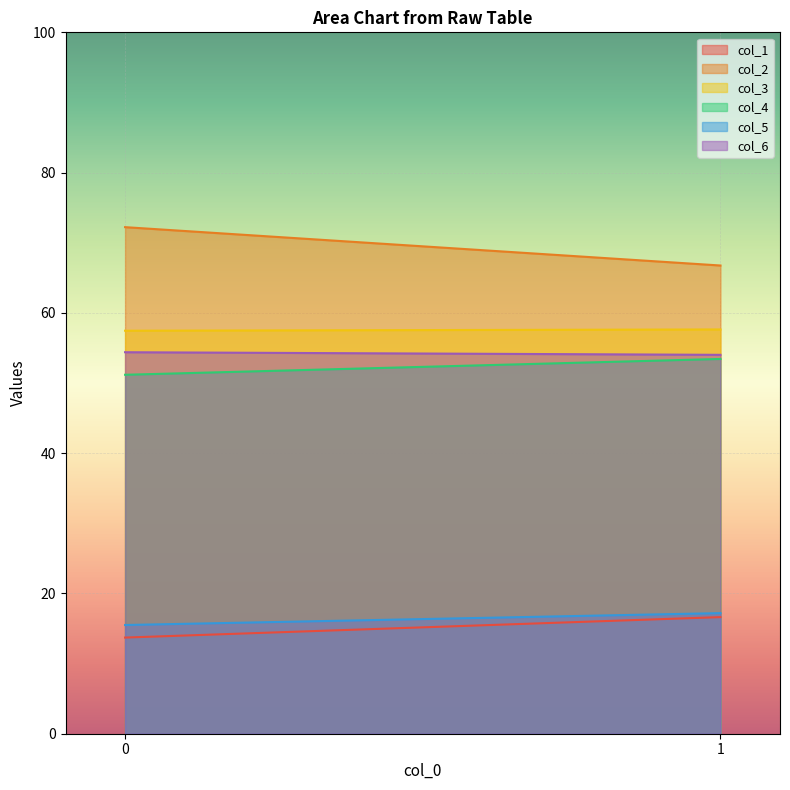

Between 0 and 1, which series saw the biggest shift?

col_2